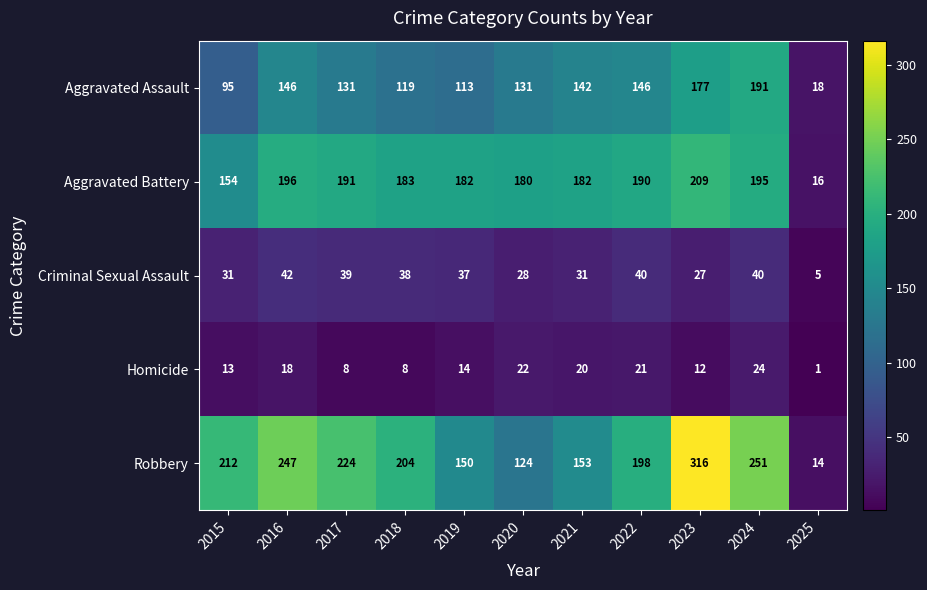

Count the number of categories in the chart.

11